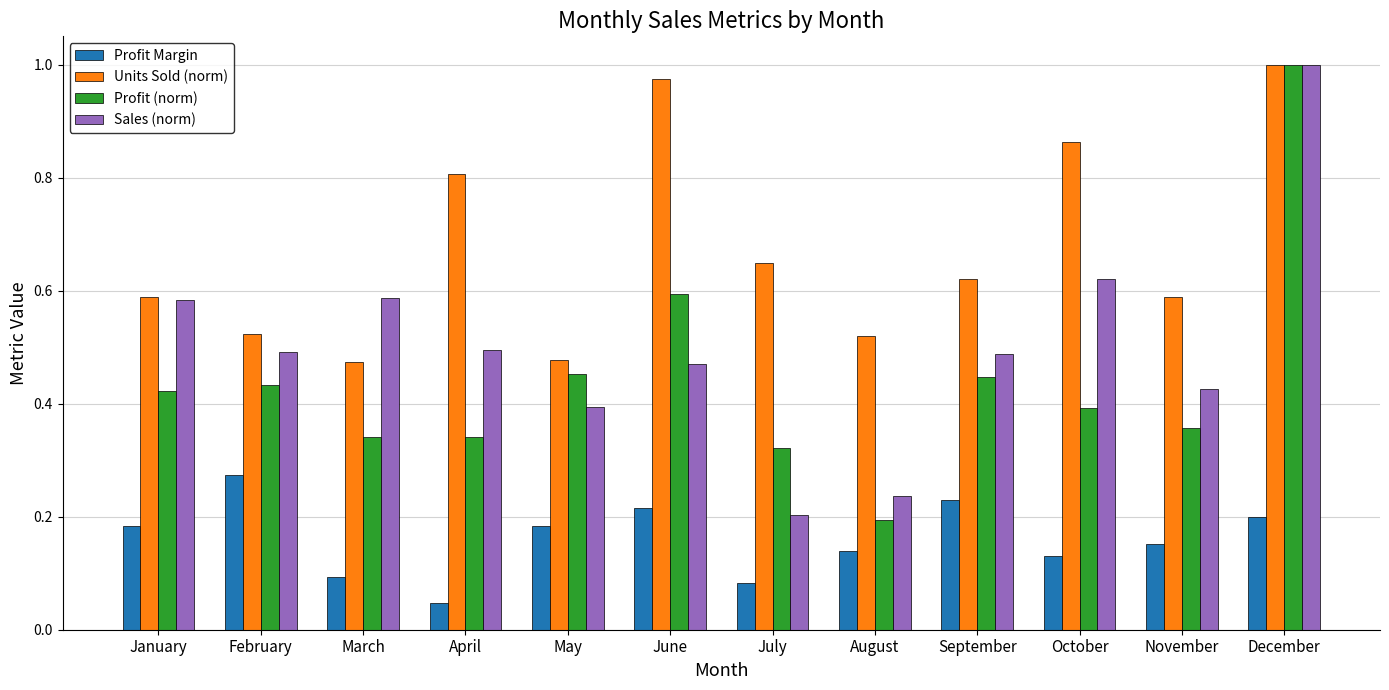

Rank the series at May from lowest to highest value.

Profit Margin, Sales (norm), Profit (norm), Units Sold (norm)